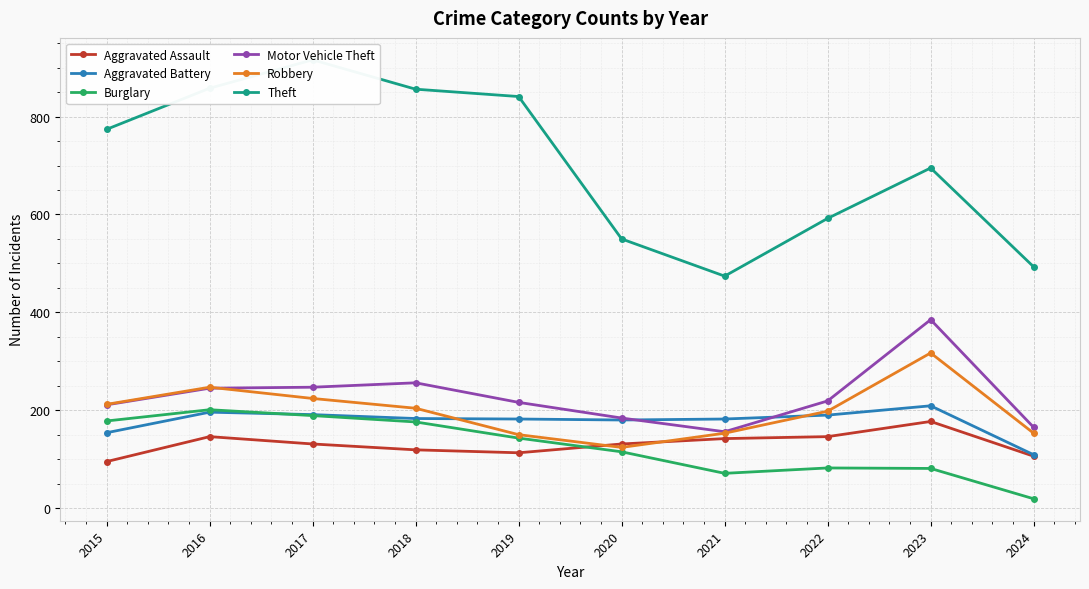

At which category is the sum across all series the highest?

2017